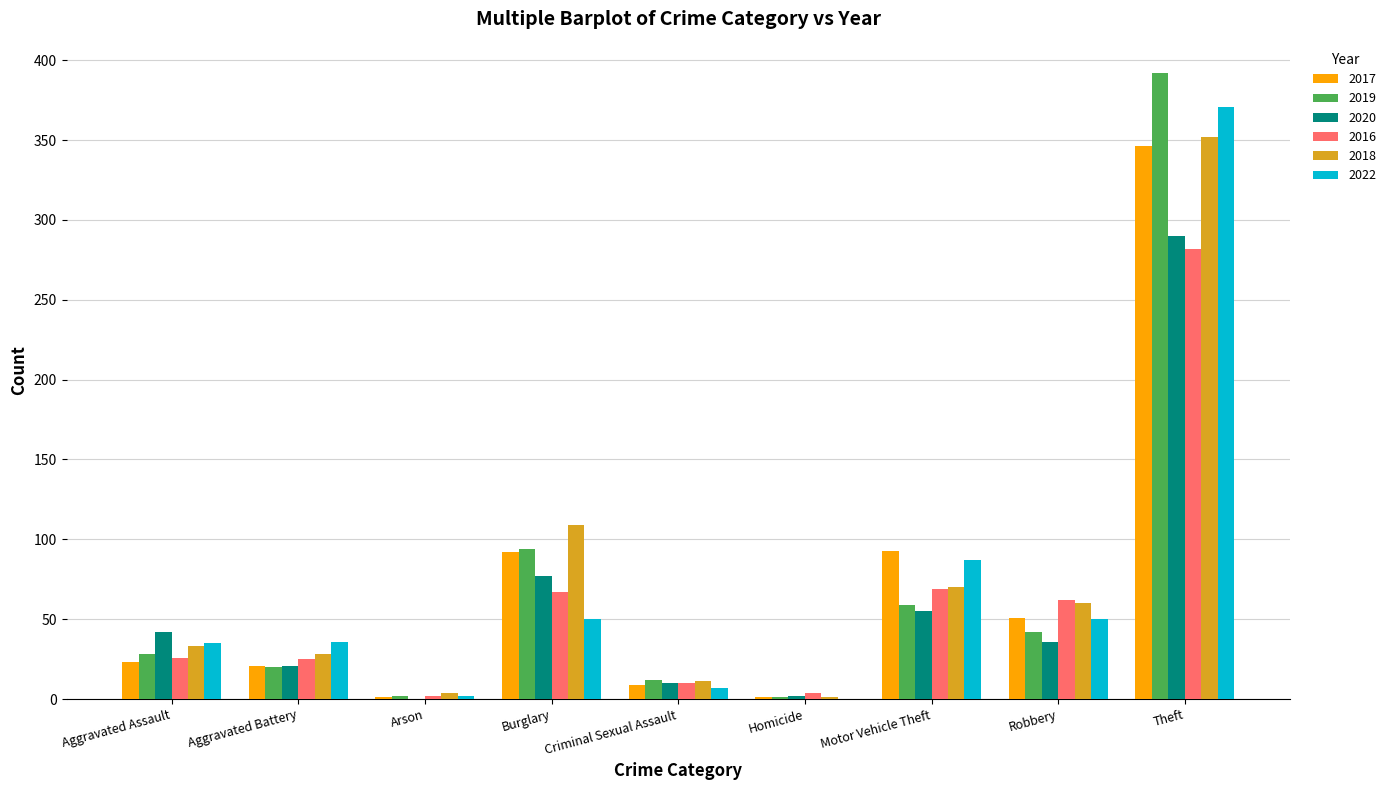

Which series changed the most between Aggravated Assault and Theft?

2019